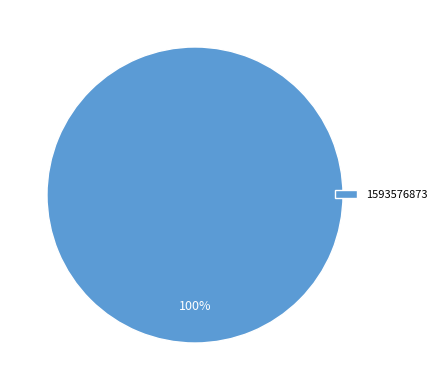

What percentage is the 1593576873 slice, to the nearest percent?

100%